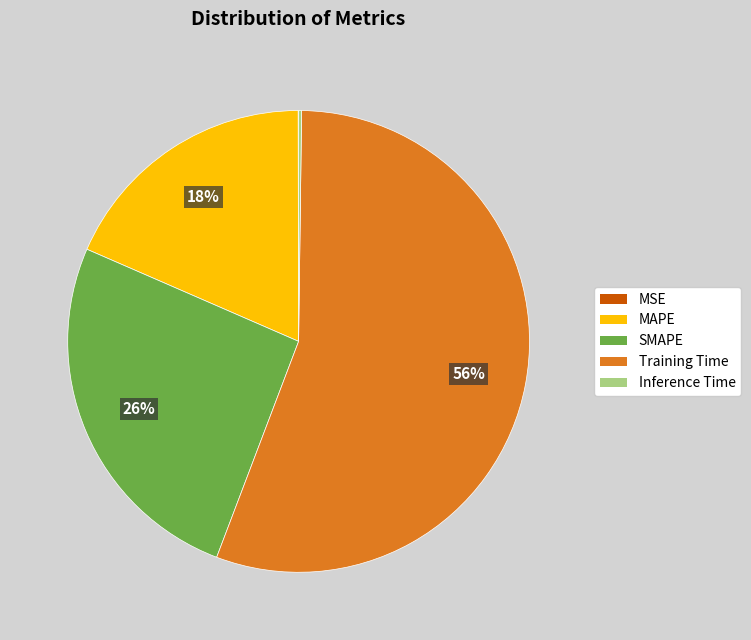

To the nearest percent, what is the difference between the largest and smallest slice percentages?

56%